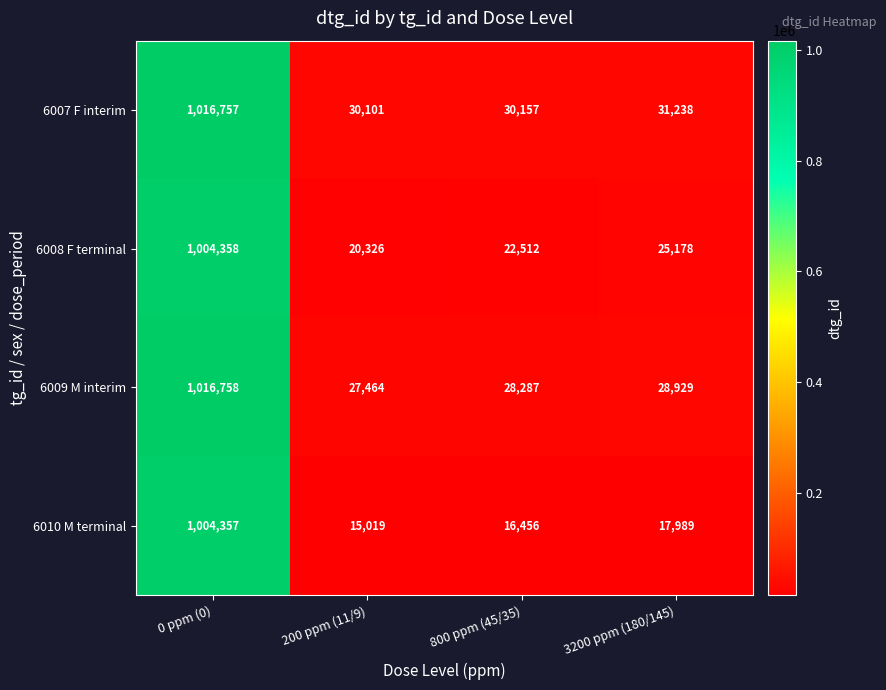

Rank the series at 200 ppm (11/9) from lowest to highest value.

6010 M terminal, 6008 F terminal, 6009 M interim, 6007 F interim